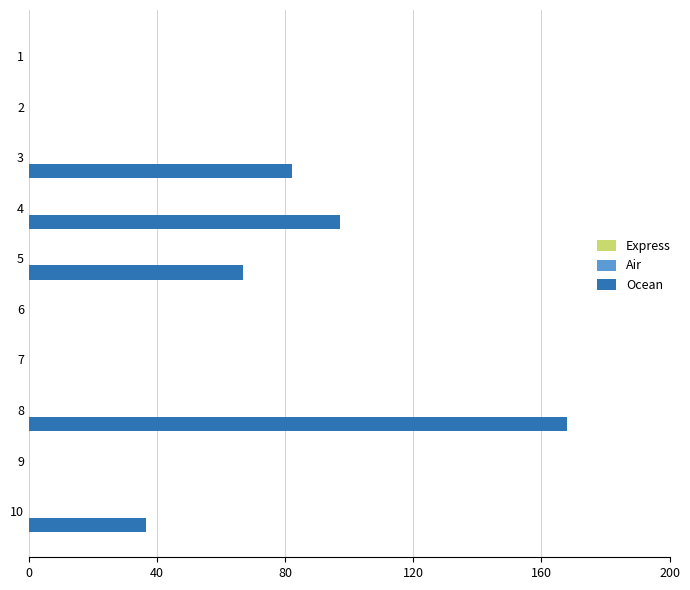

What is the sum of all values?

450.4